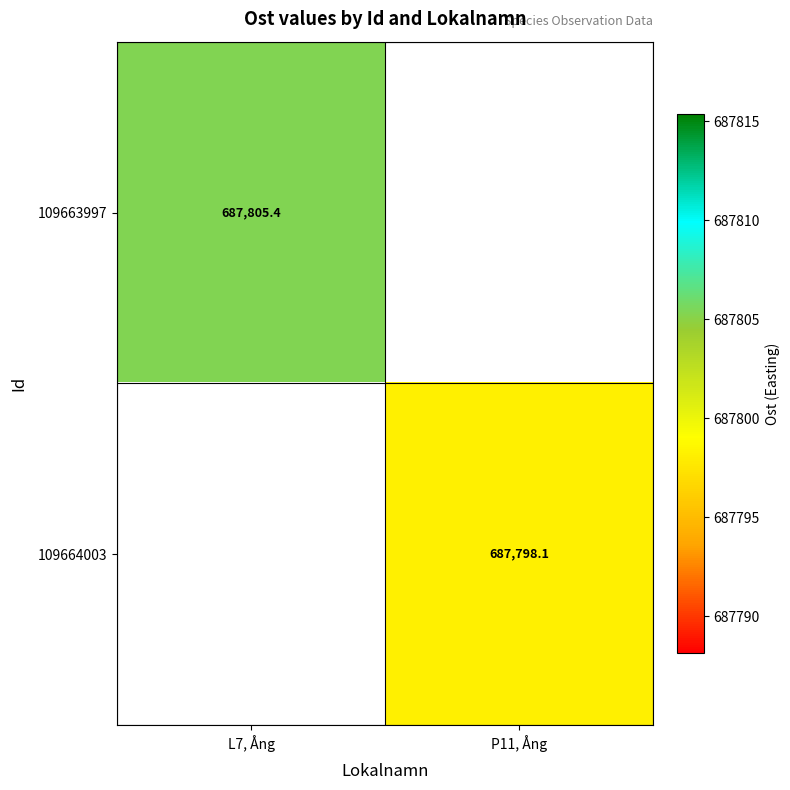

Which category has the lowest value across all series?

P11, Ång